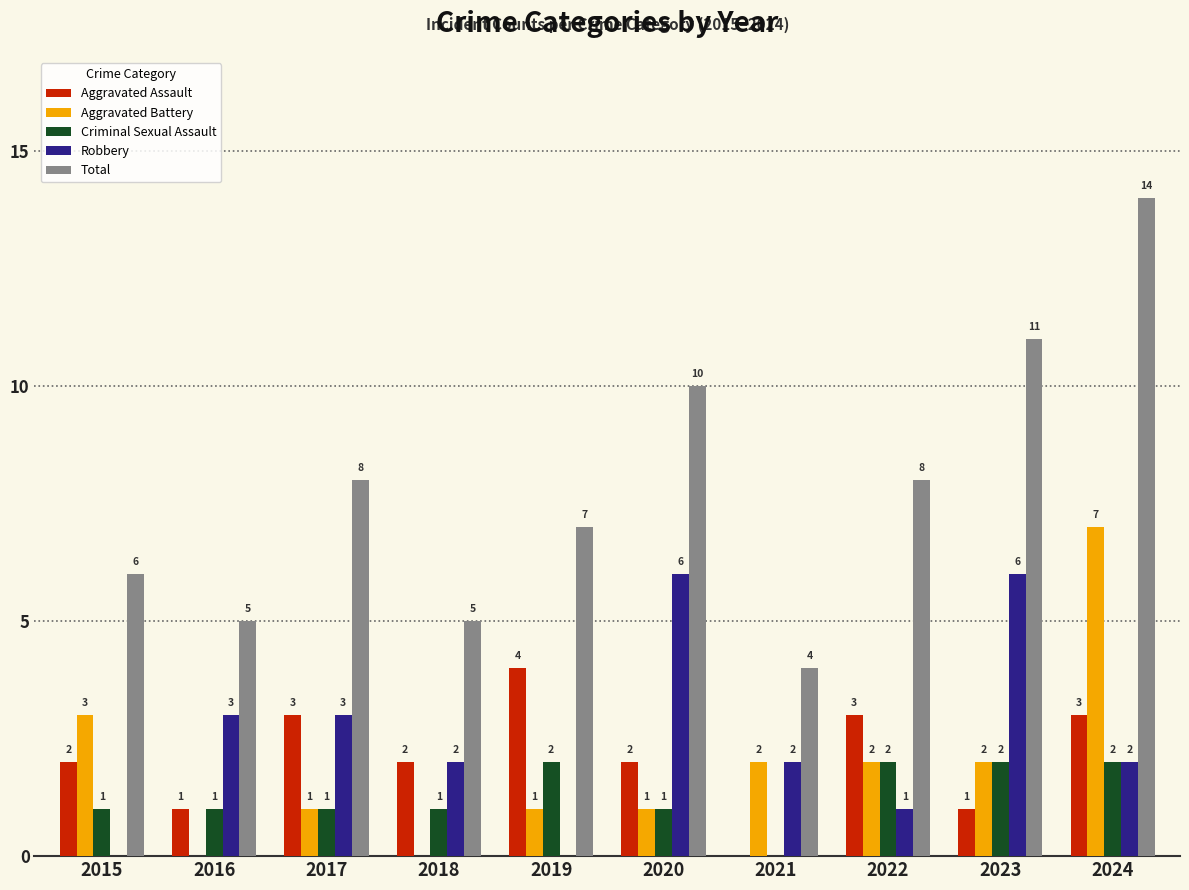

What is the sum of all Robbery values?

25